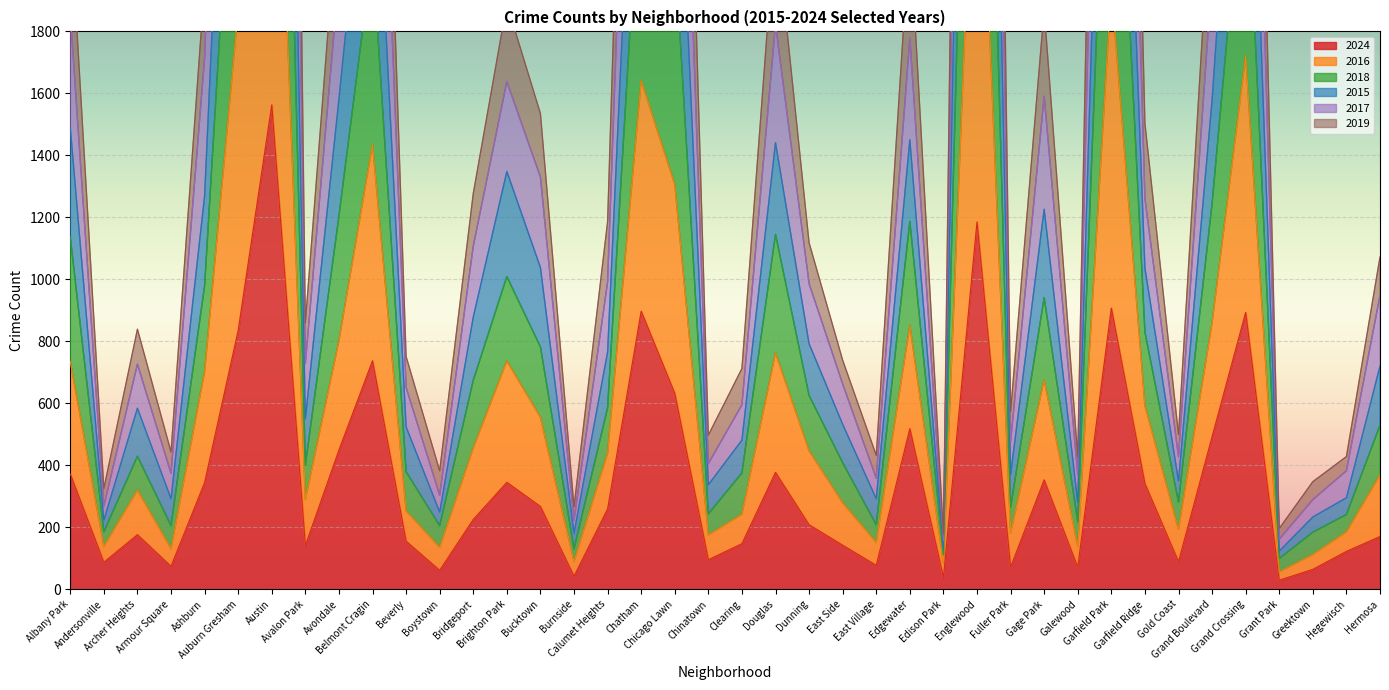

What position from the right is Douglas?

19